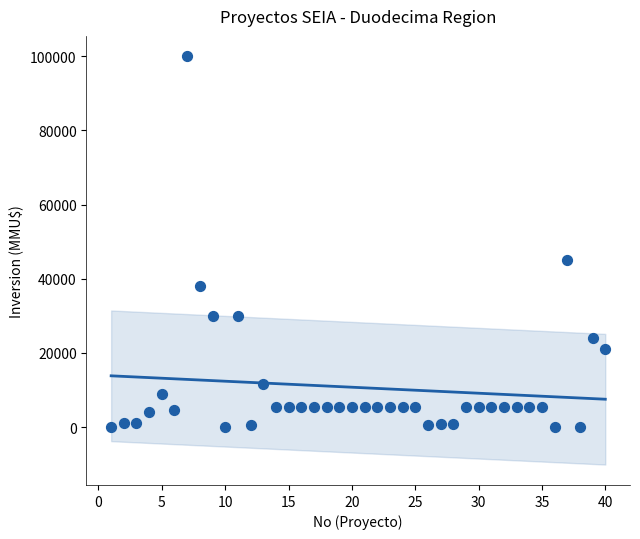

What is the range of Y values (max minus min)?

100000